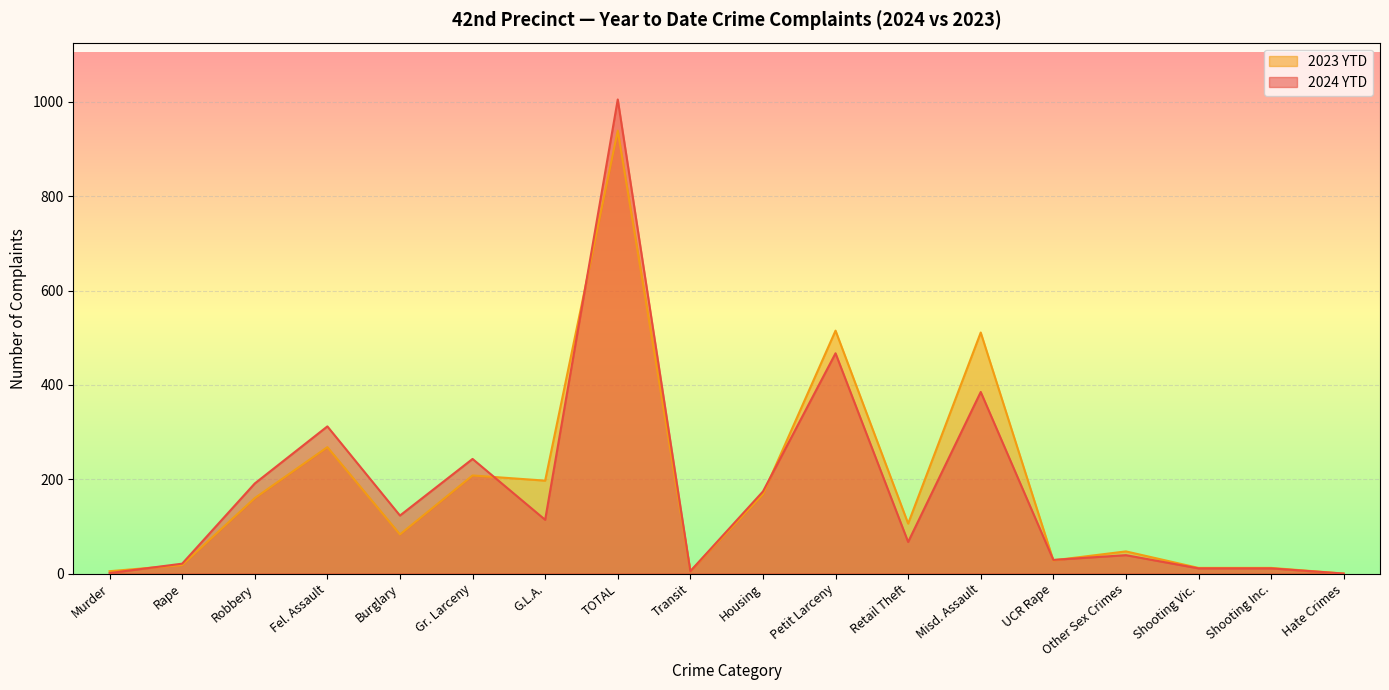

What is the spread (max minus min) of values at UCR Rape?

1